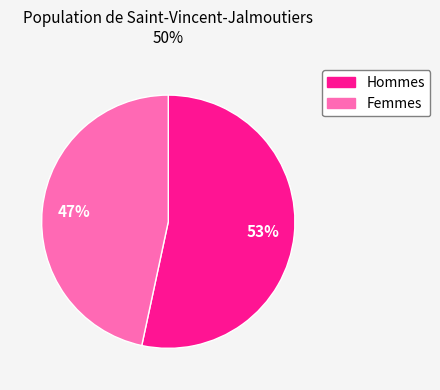

Is there any slice that represents more than half of the pie?

Yes